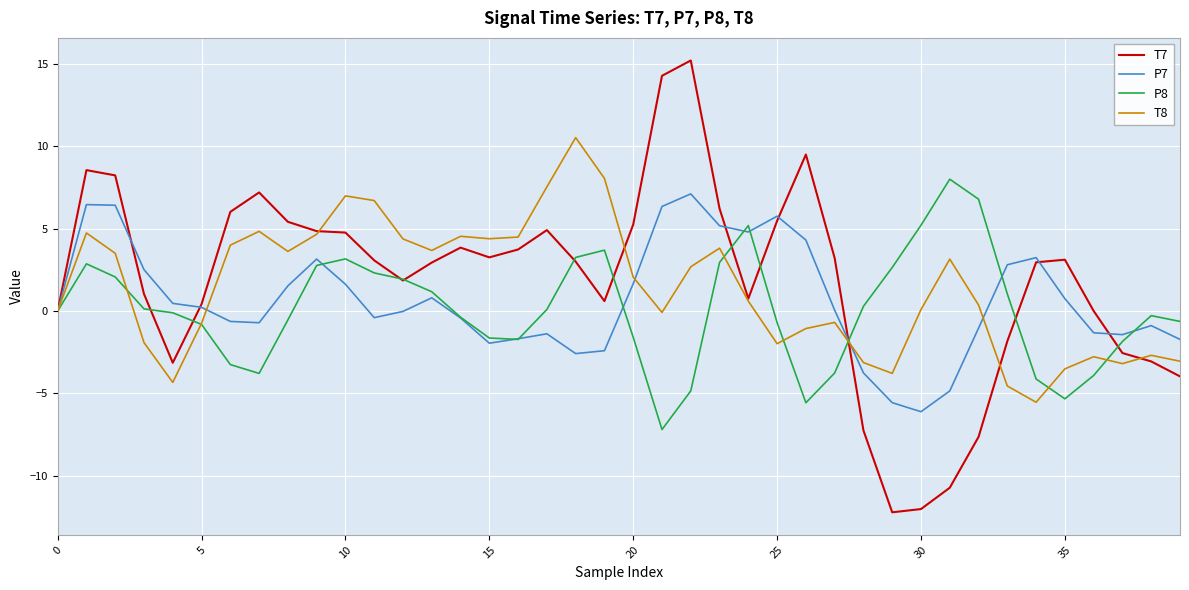

What is the lowest value of the P7 series?

-6.1